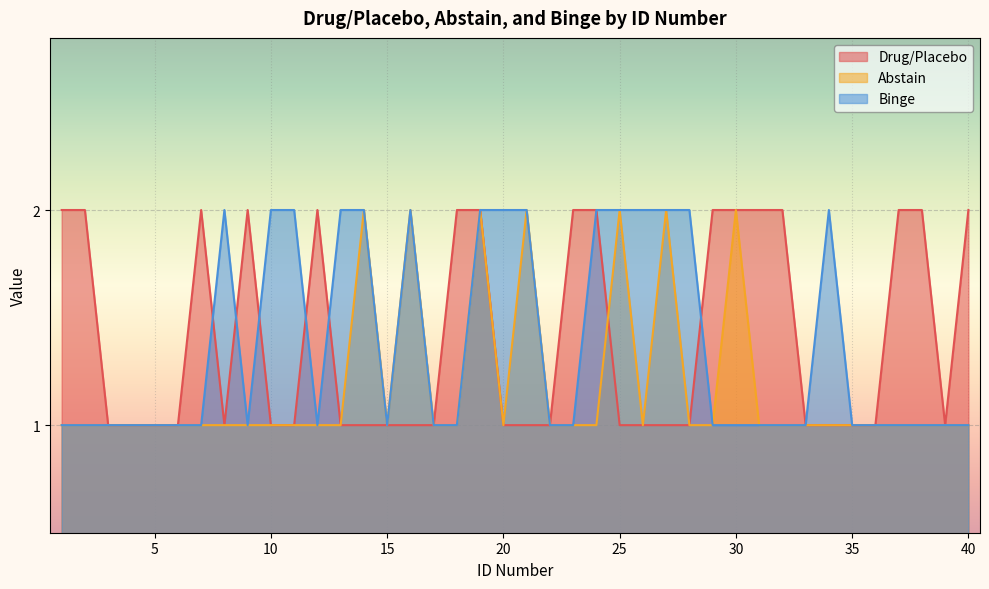

What is the difference between the maximum and minimum values in the Drug/Placebo series?

1